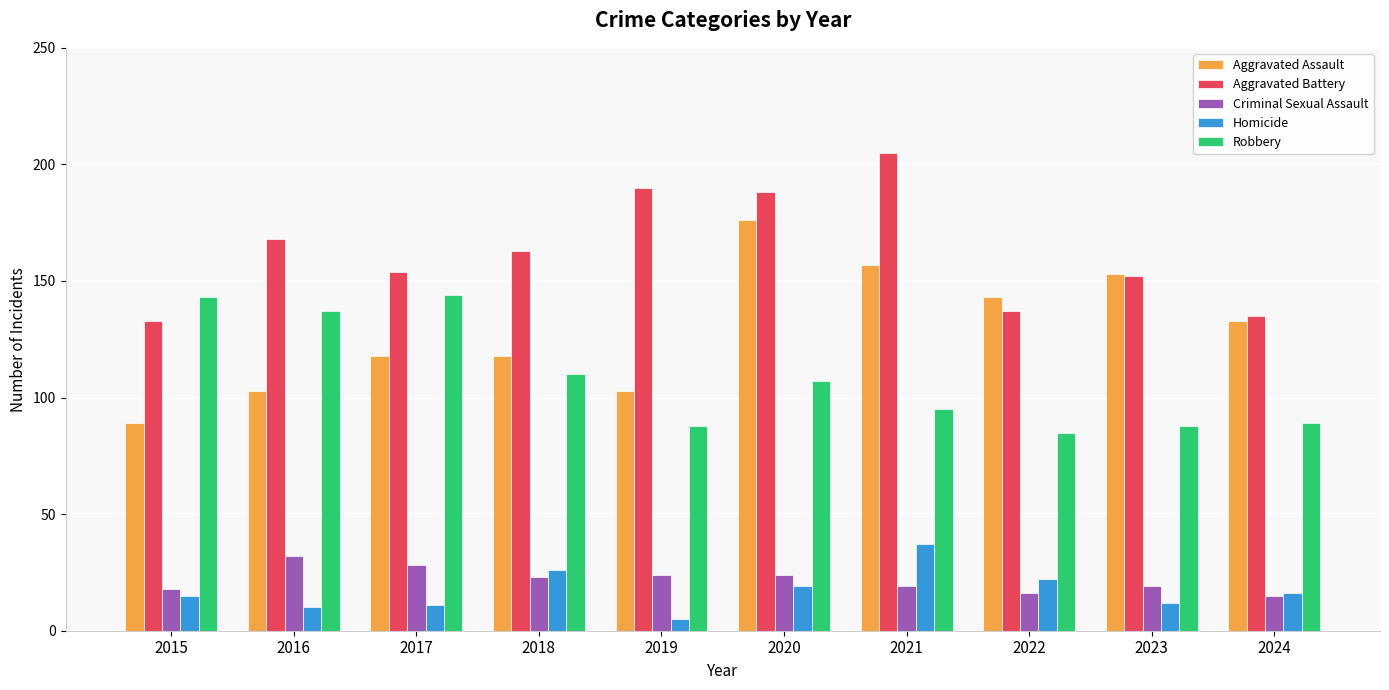

Is the value of Criminal Sexual Assault at 2021 greater than the value of Robbery at 2018?

No